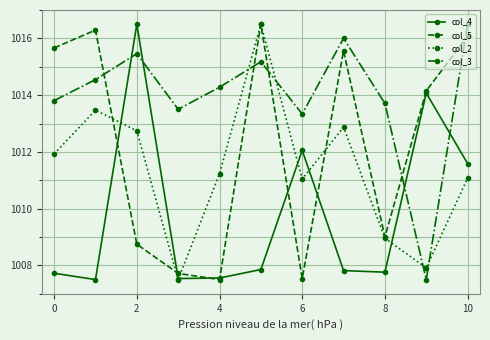

Rank the series by their average value, from highest to lowest.

col_3, col_5, col_2, col_4